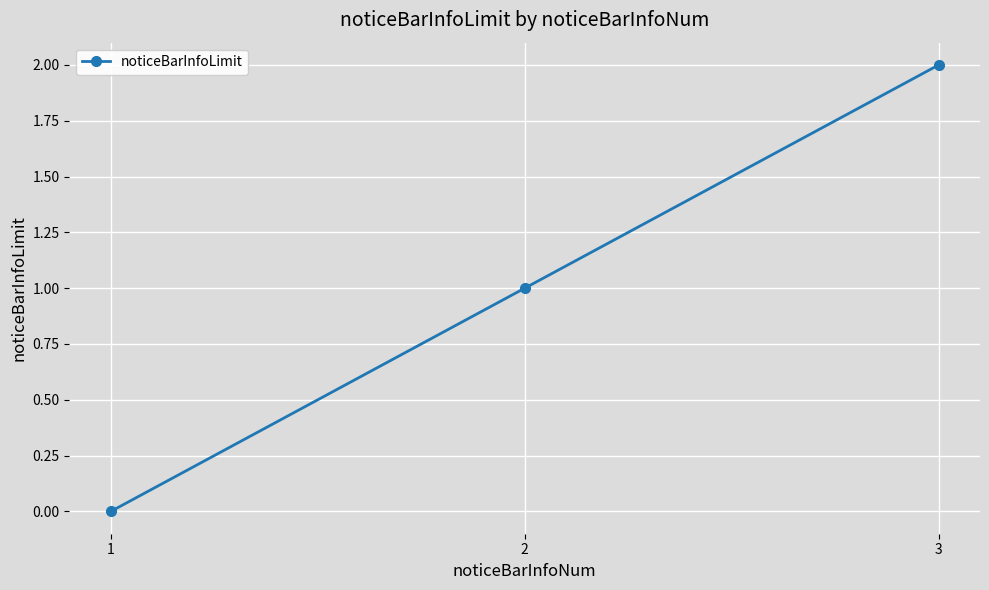

What is the difference between the maximum and minimum values?

2